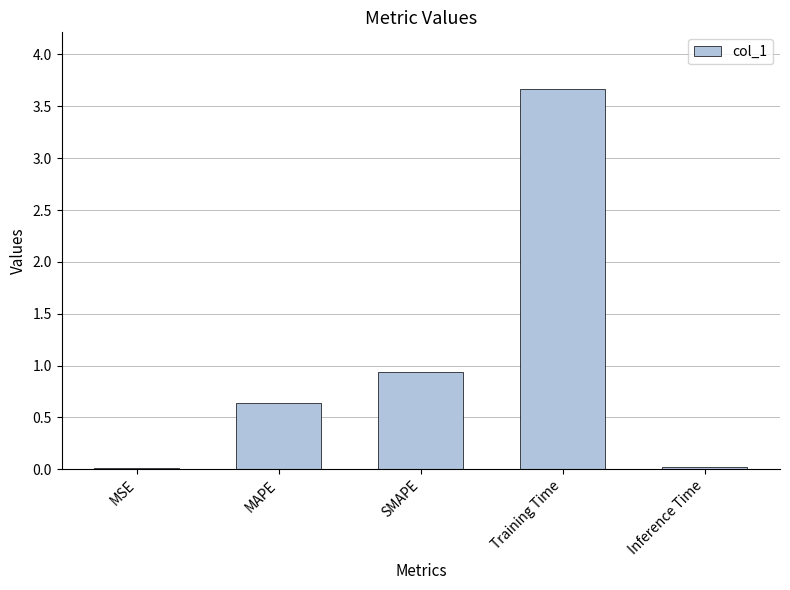

What is the label of the 4th bar from the left?

Training Time